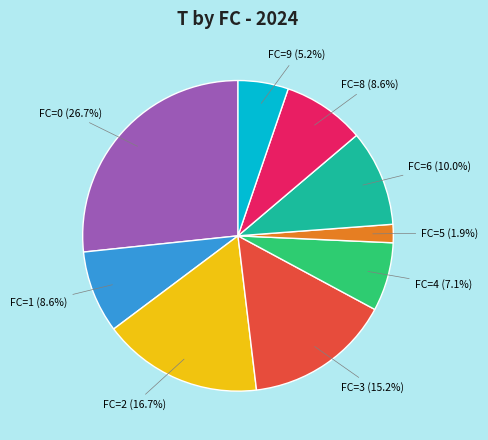

Approximately how many times larger is the value at FC=1 (8.6%) compared to FC=8 (8.6%)?

1.0